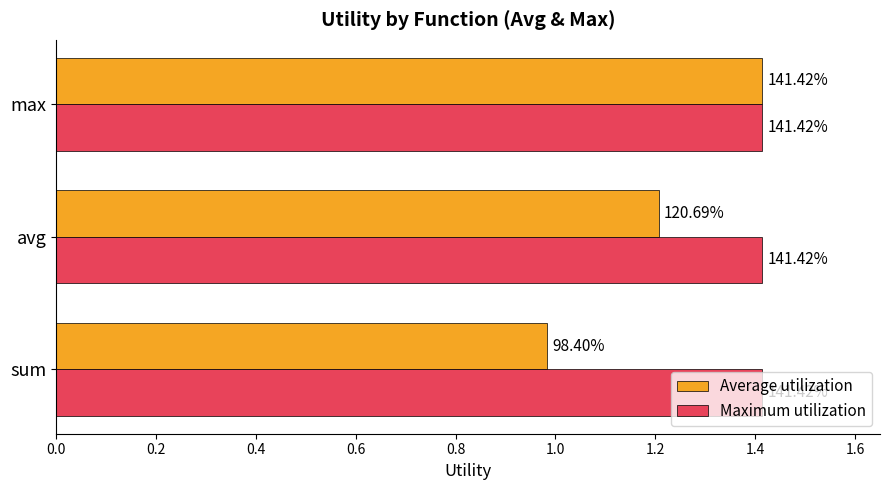

What are all the series names shown in the legend?

Average utilization, Maximum utilization